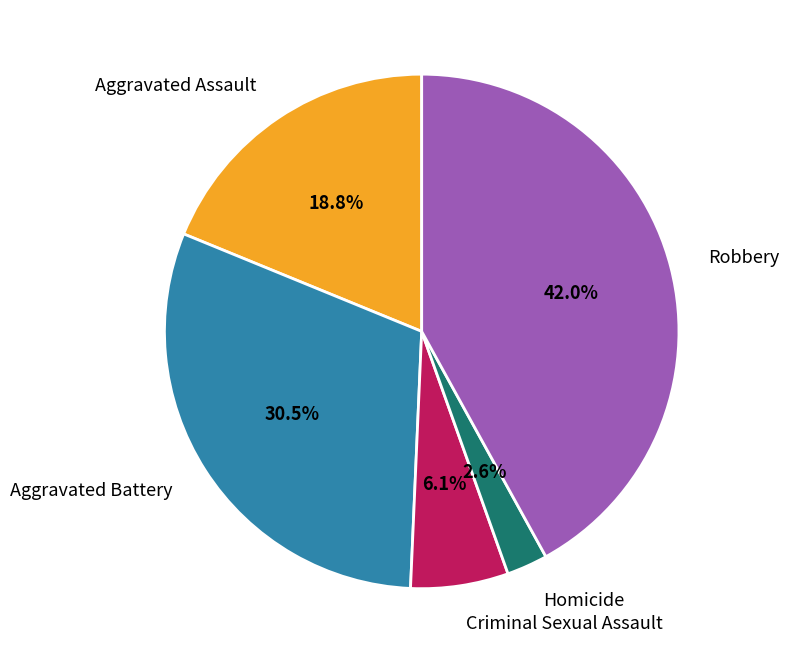

Rank the categories by value from lowest to highest.

Homicide, Criminal Sexual Assault, Aggravated Assault, Aggravated Battery, Robbery